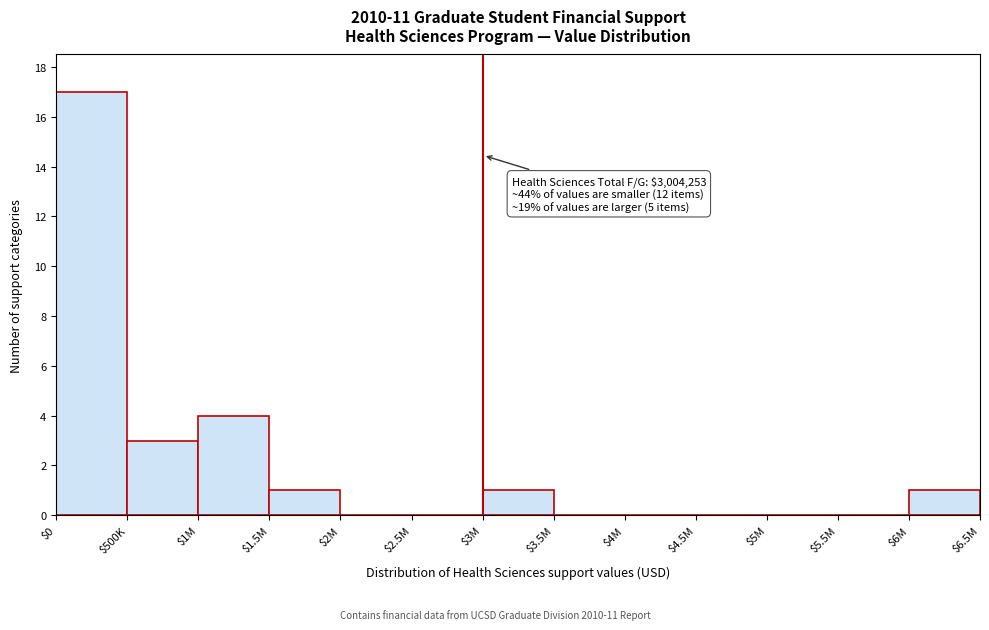

Which category has the highest value across all series?

$0